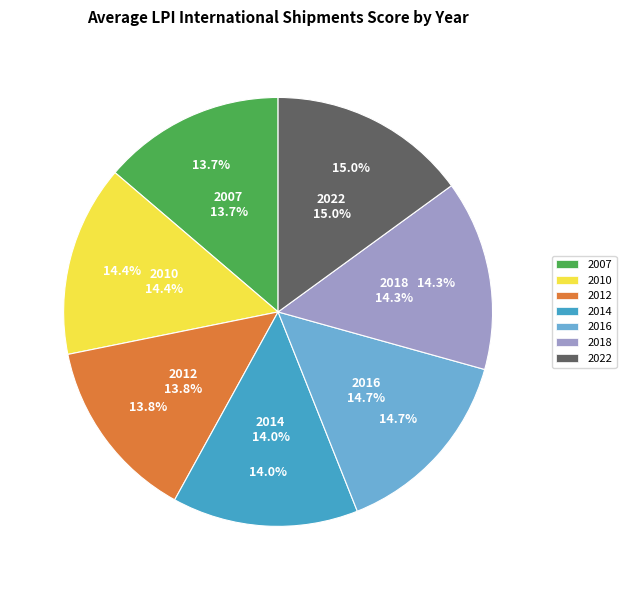

How many segments does this pie chart have?

7